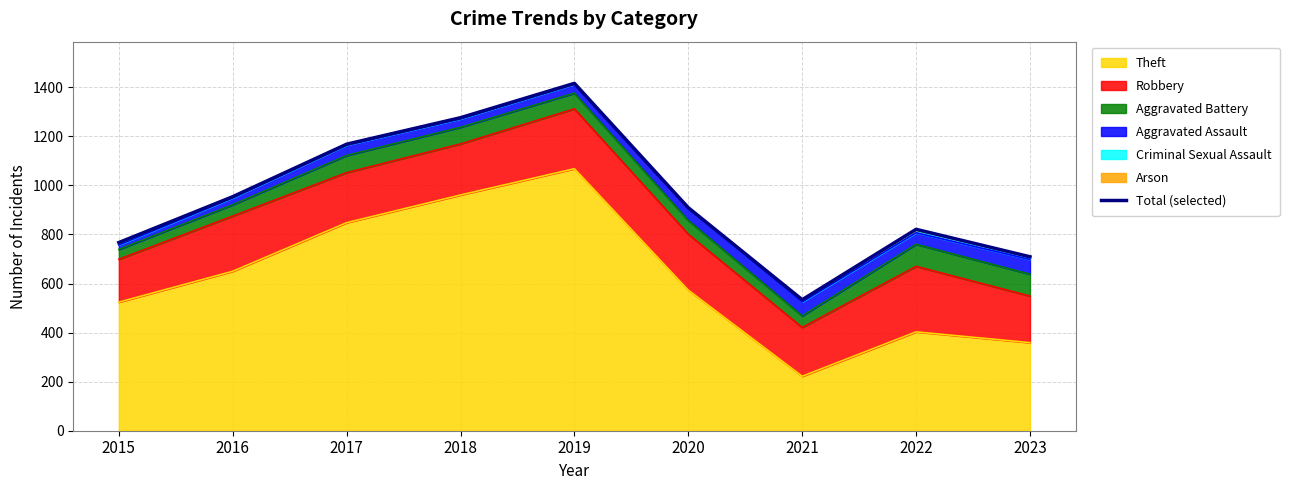

Rank the categories by value from lowest to highest.

2021, 2023, 2015, 2022, 2020, 2016, 2017, 2018, 2019